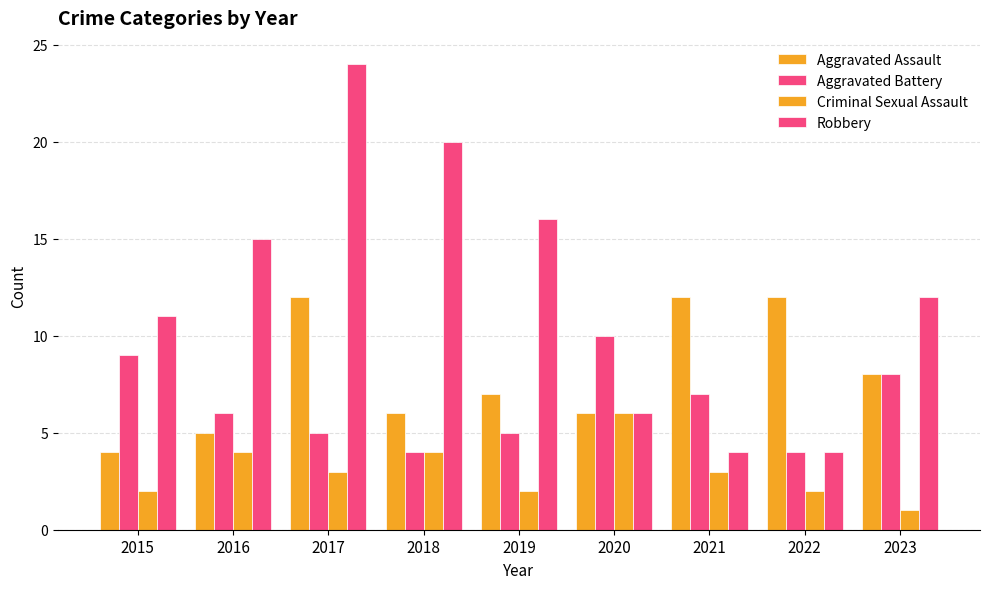

How many values in the Aggravated Battery series are below 6?

4